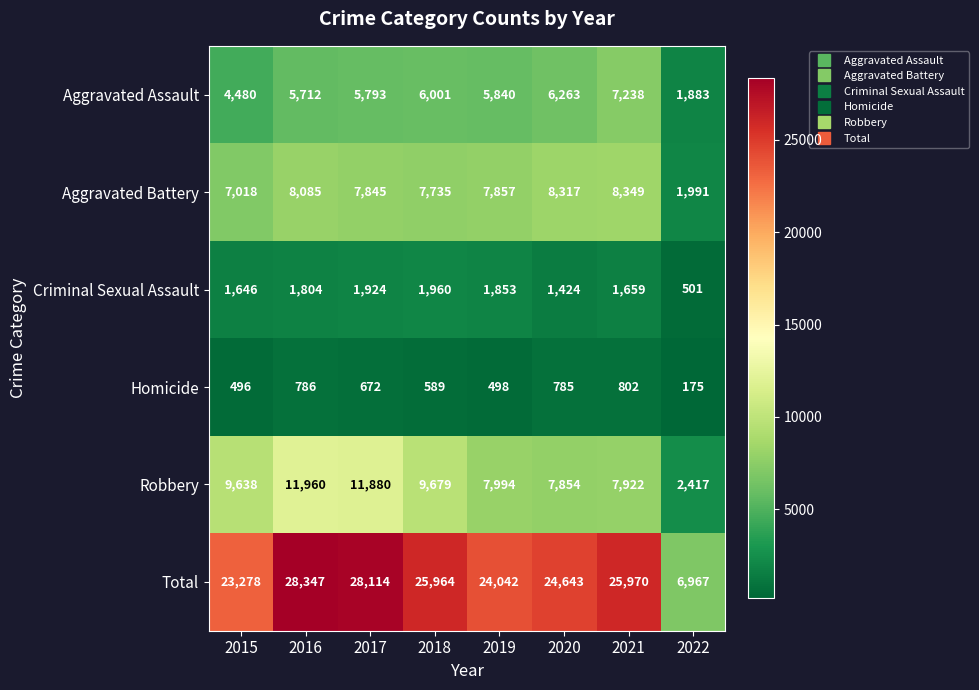

Count the number of categories in the chart.

8